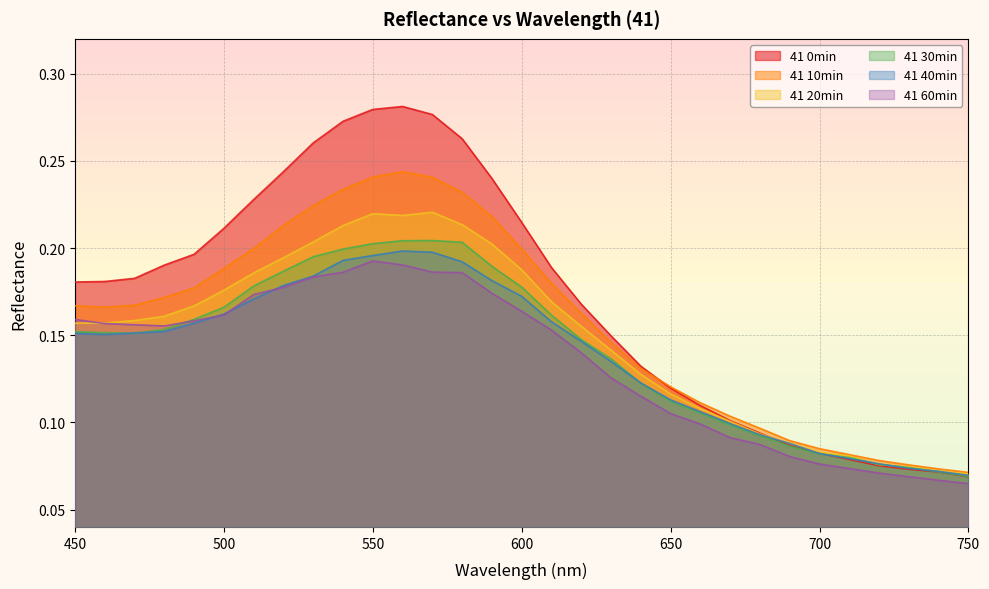

In 41 40min, how many points are higher than both neighbors (excluding endpoints)?

1